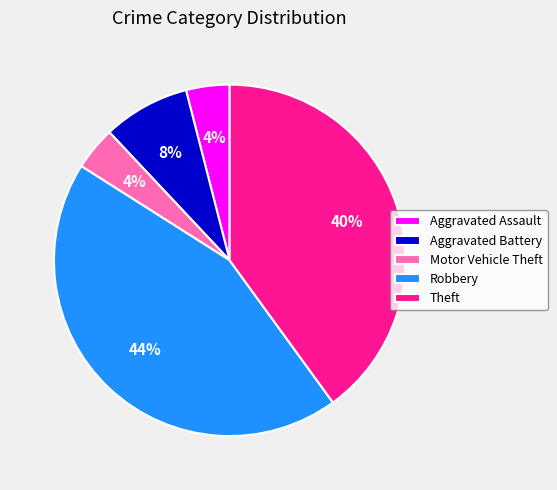

Do Motor Vehicle Theft and Aggravated Assault together represent more than half of the pie?

No